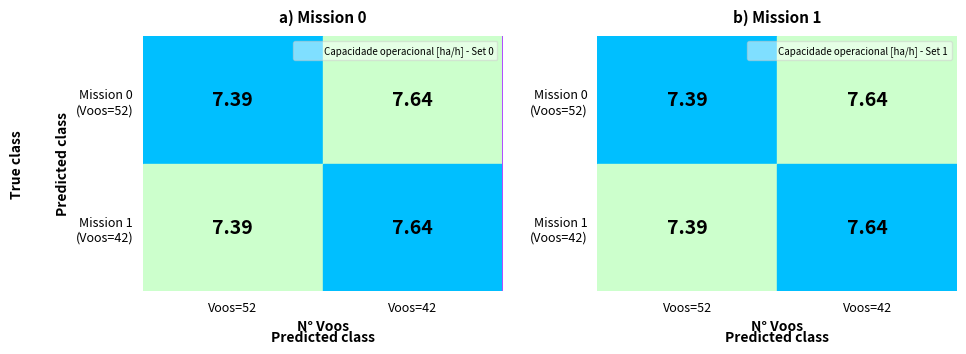

Which series changed the most between Voos=52 and Voos=42?

Mission 0 (Voos=52)